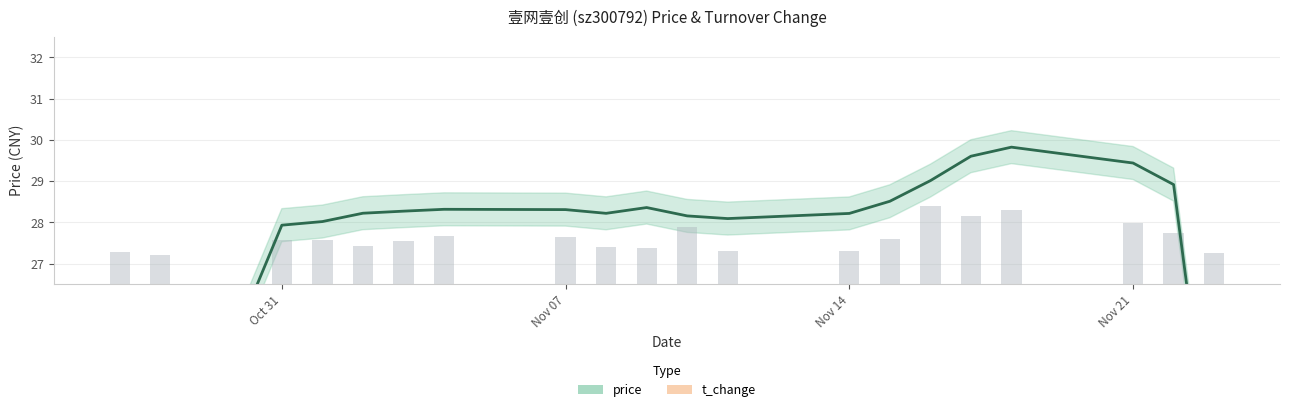

What is the sum of all values?

552.6